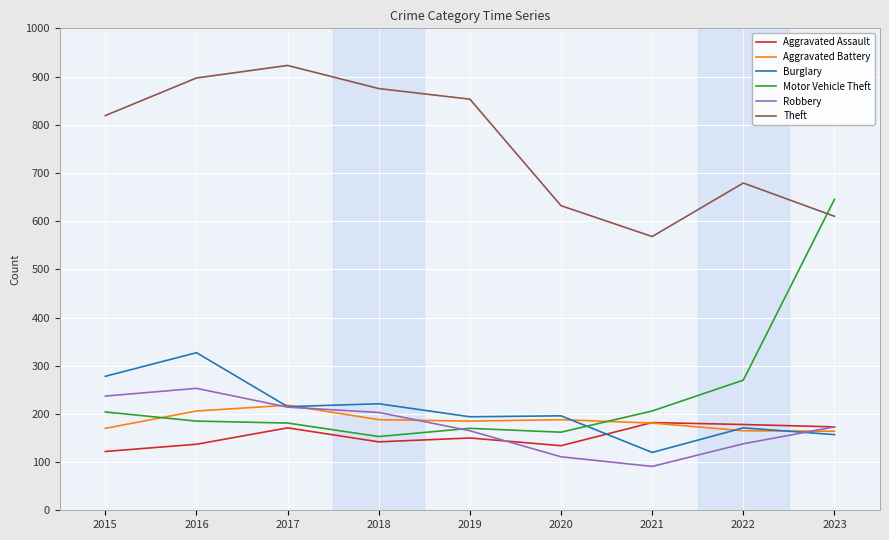

How many lines are shown in the chart?

6